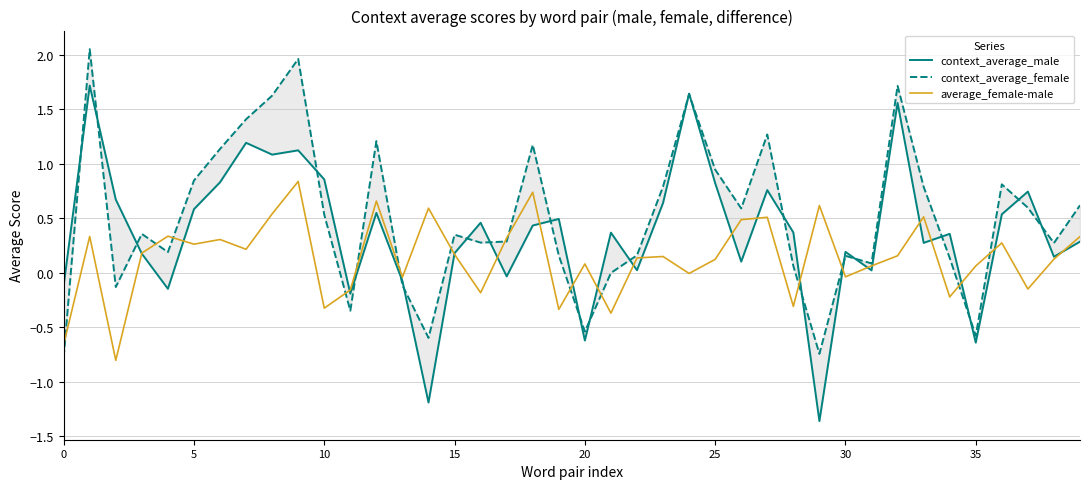

At how many categories does at least one series exceed -1?

40